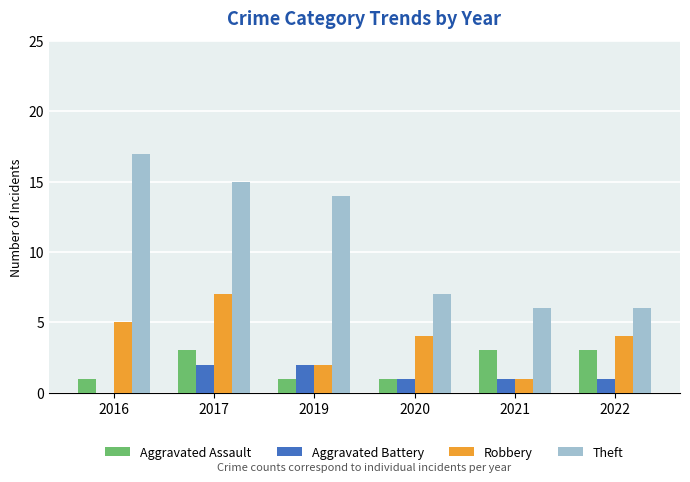

Which series has the largest total across all categories?

Theft